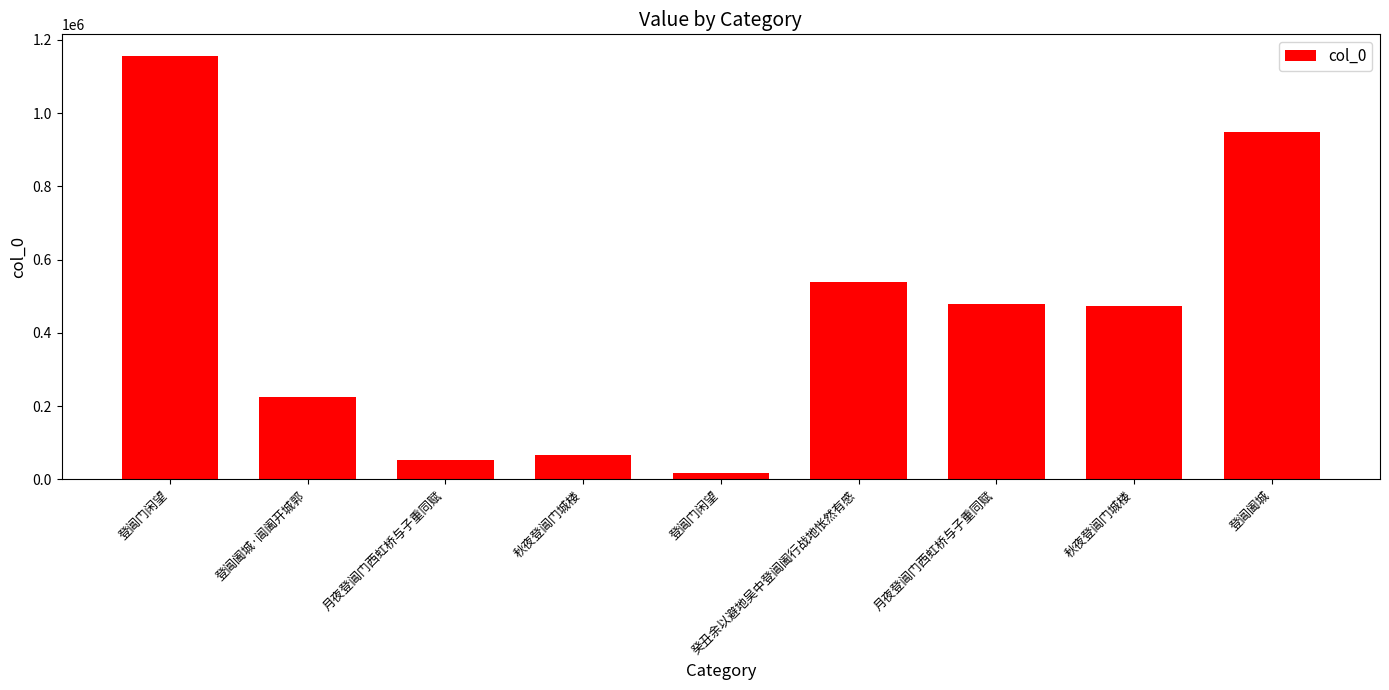

What is the value of the 2nd bar from the left?

225152